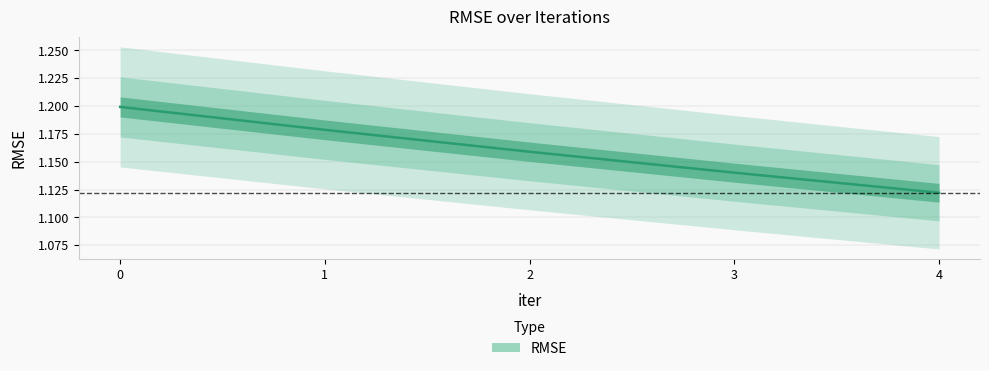

What is the minimum value shown in the chart?

1.1